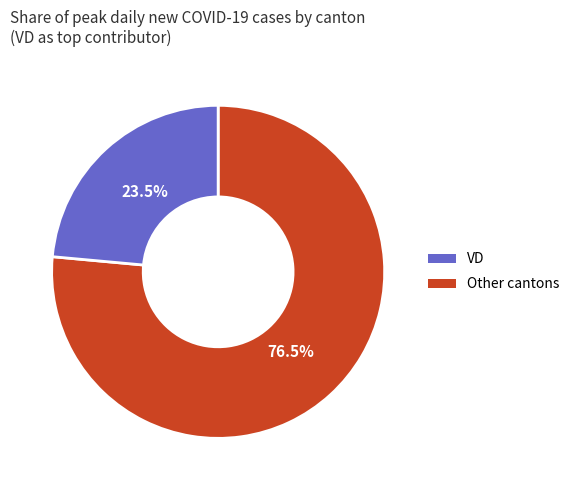

Does any single category account for the majority?

Yes